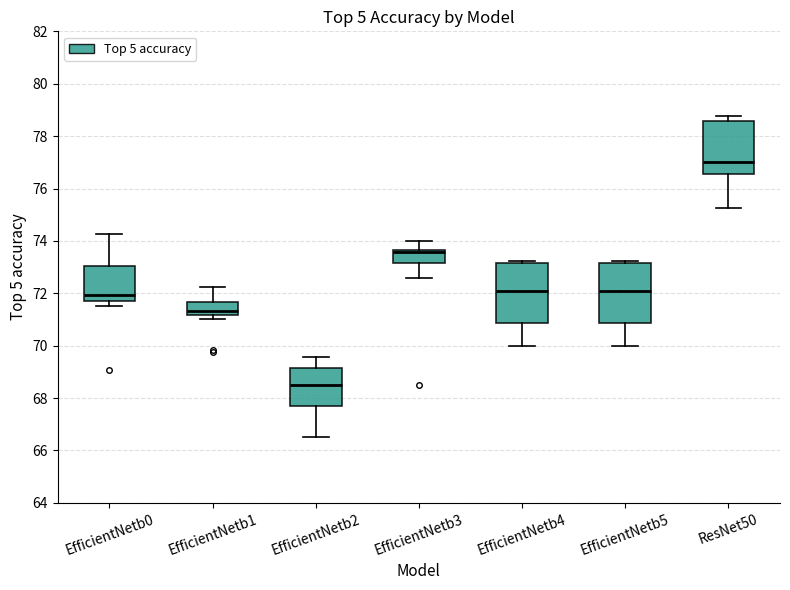

Reading left to right, read every box against the y-axis: the position of its median line, the range the box covers, and the ends of its whiskers. The values are not printed on the chart, so give them approximately, as read against the axis.

EfficientNetb0: median 72.0, box 71.8 to 73.0, whiskers 71.6 to 74.2
EfficientNetb1: median 71.4, box 71.2 to 71.6, whiskers 71.0 to 72.2
EfficientNetb2: median 68.6, box 67.8 to 69.2, whiskers 66.6 to 69.6
EfficientNetb3: median 73.6 (just below the box's upper edge), box 73.2 to 73.6, whiskers 72.6 to 74.0
EfficientNetb4: median 72.0, box 70.8 to 73.2, whiskers 70.0 to 73.2 (just above the box's upper edge)
EfficientNetb5: median 72.0, box 70.8 to 73.2, whiskers 70.0 to 73.2 (just above the box's upper edge)
ResNet50: median 77.0, box 76.6 to 78.6, whiskers 75.2 to 78.8